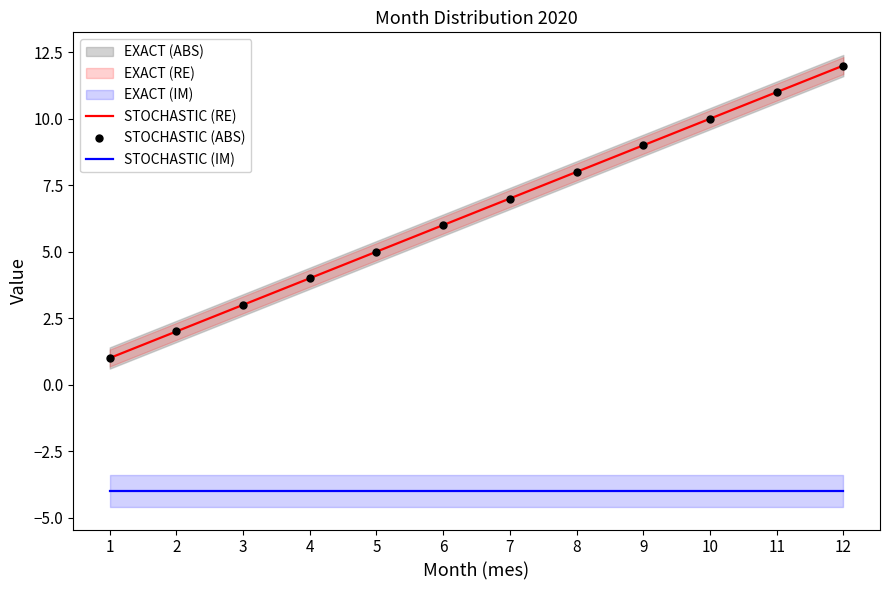

Reading left to right, extract all data points from this chart.

STOCHASTIC (RE): 1=1	2=2	3=3	4=4	5=5	6=6	7=7	8=8	9=9	10=10	11=11	12=12
STOCHASTIC (ABS): 1=1	2=2	3=3	4=4	5=5	6=6	7=7	8=8	9=9	10=10	11=11	12=12
STOCHASTIC (IM): 1=-4	2=-4	3=-4	4=-4	5=-4	6=-4	7=-4	8=-4	9=-4	10=-4	11=-4	12=-4